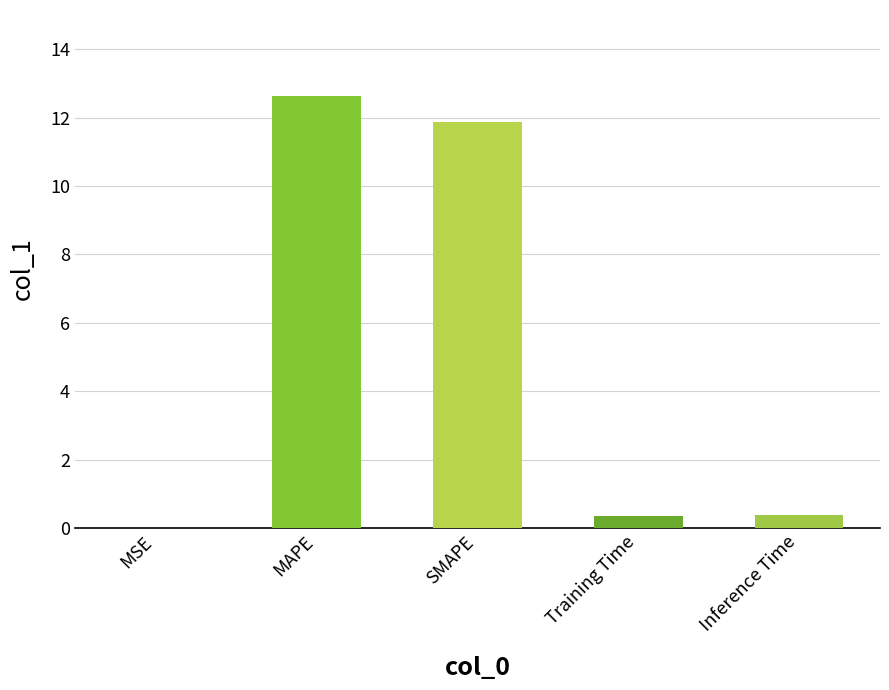

How many series are shown in this chart?

1